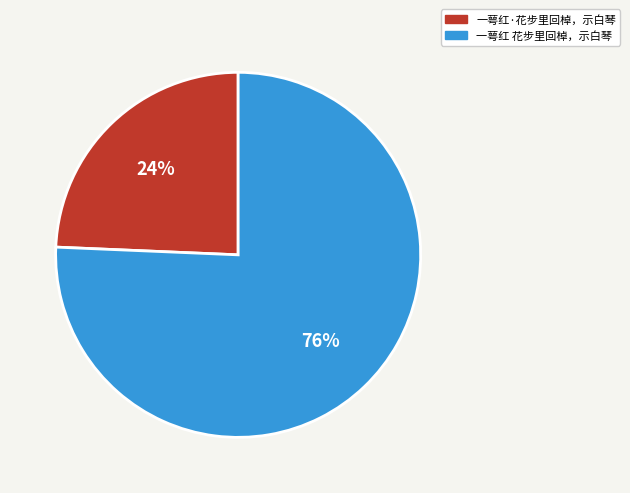

The 一萼红·花步里回棹，示白琴 slice represents 24% of the pie. True or false?

True